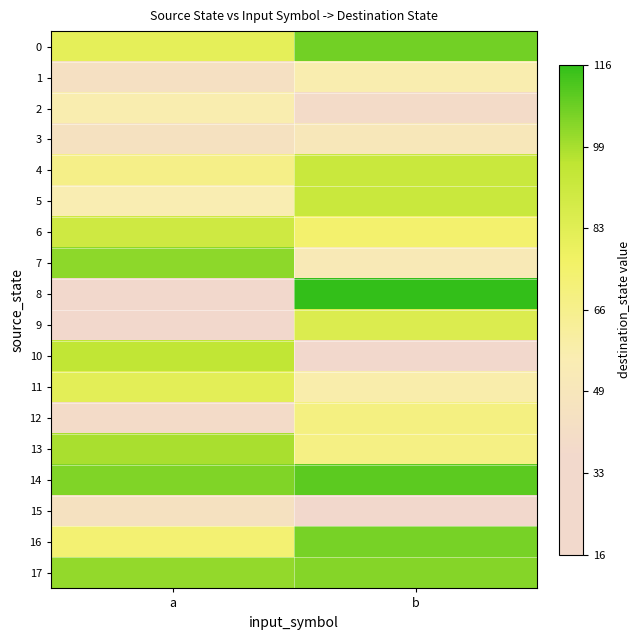

Which label corresponds to the largest value in the chart?

b